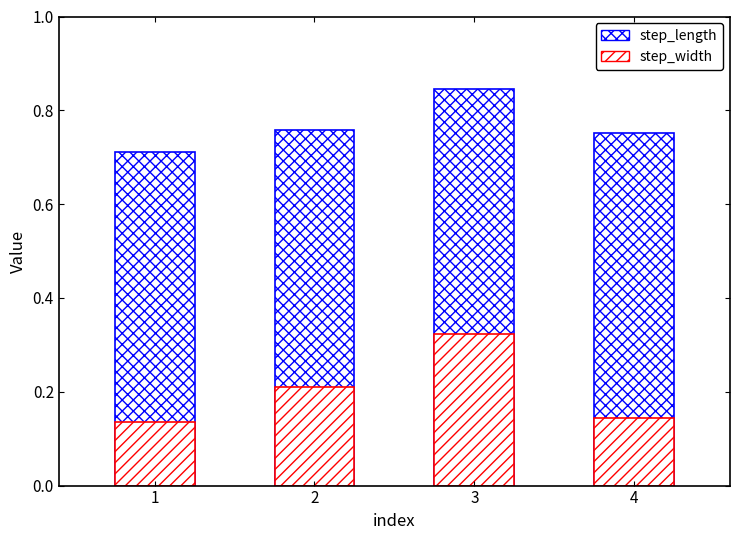

What is the greatest value displayed?

0.8